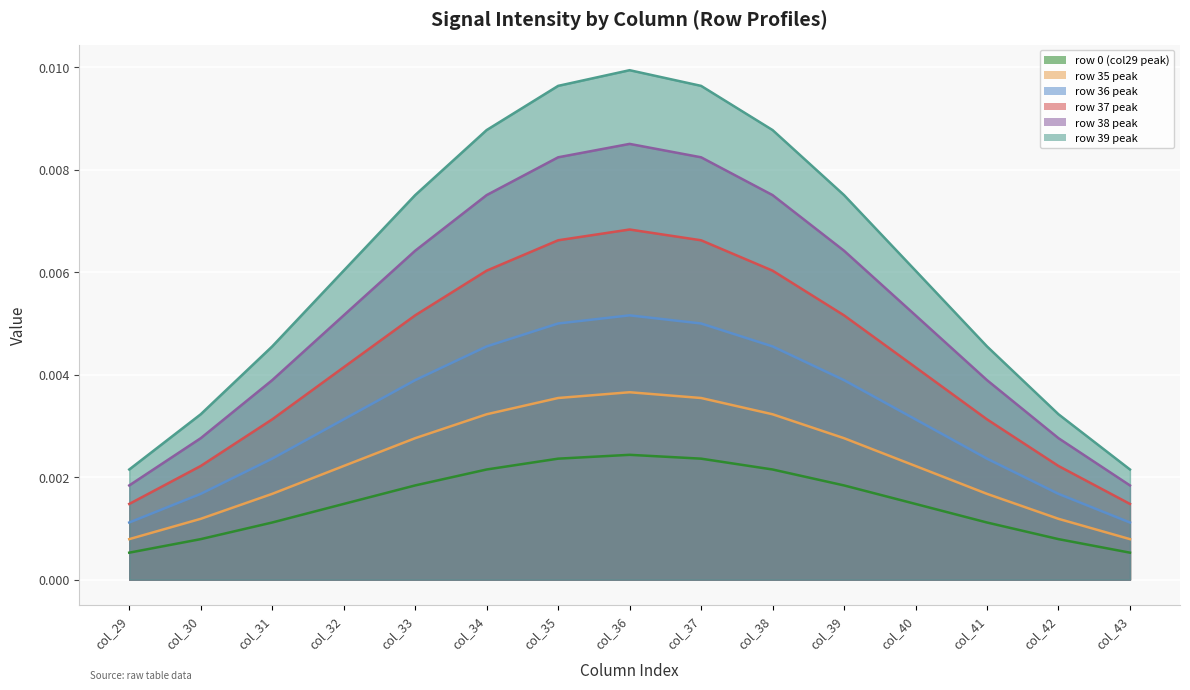

The value of row 35 peak line at col_36 is 0.0. True or false?

False